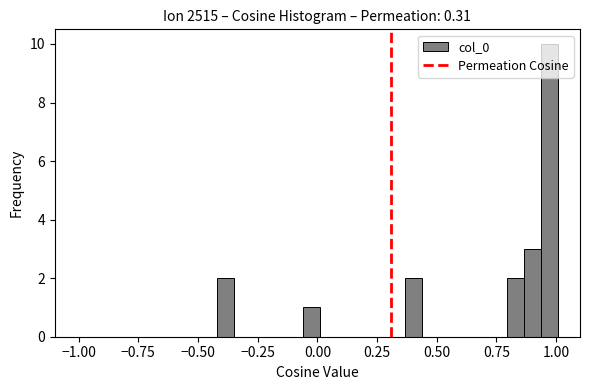

Read against the x-axis, roughly where is the centre of the tallest bar?

0.95